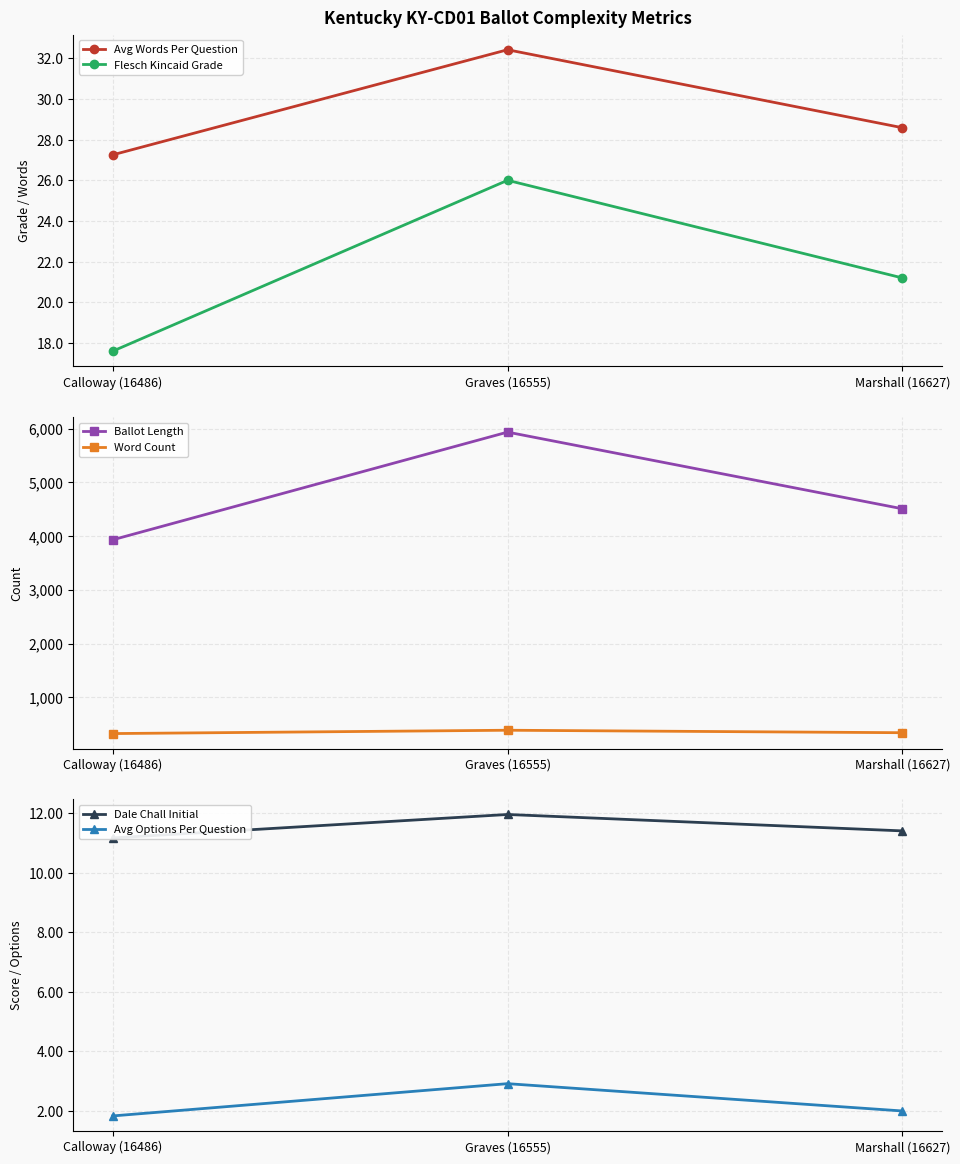

Is it true that Dale Chall Initial equals 11.2 at Calloway (16486)?

True